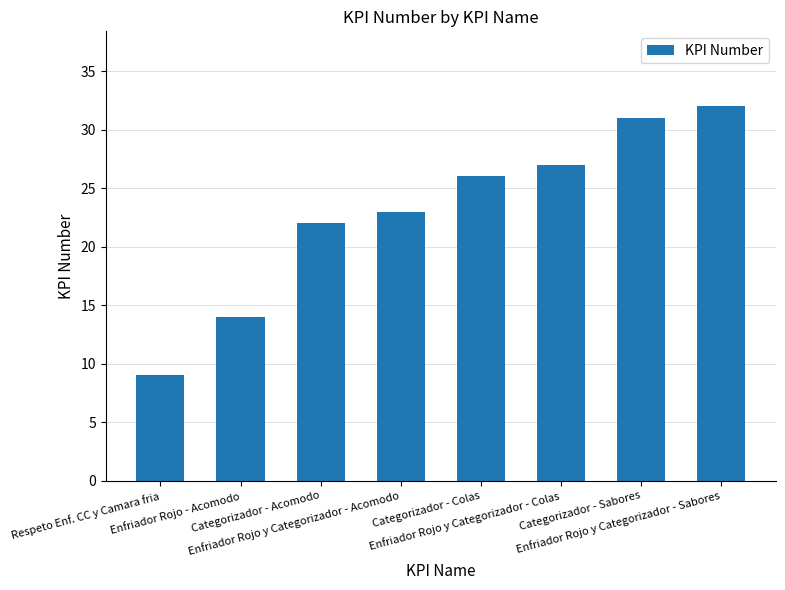

The value at Categorizador - Acomodo is 22. True or false?

True